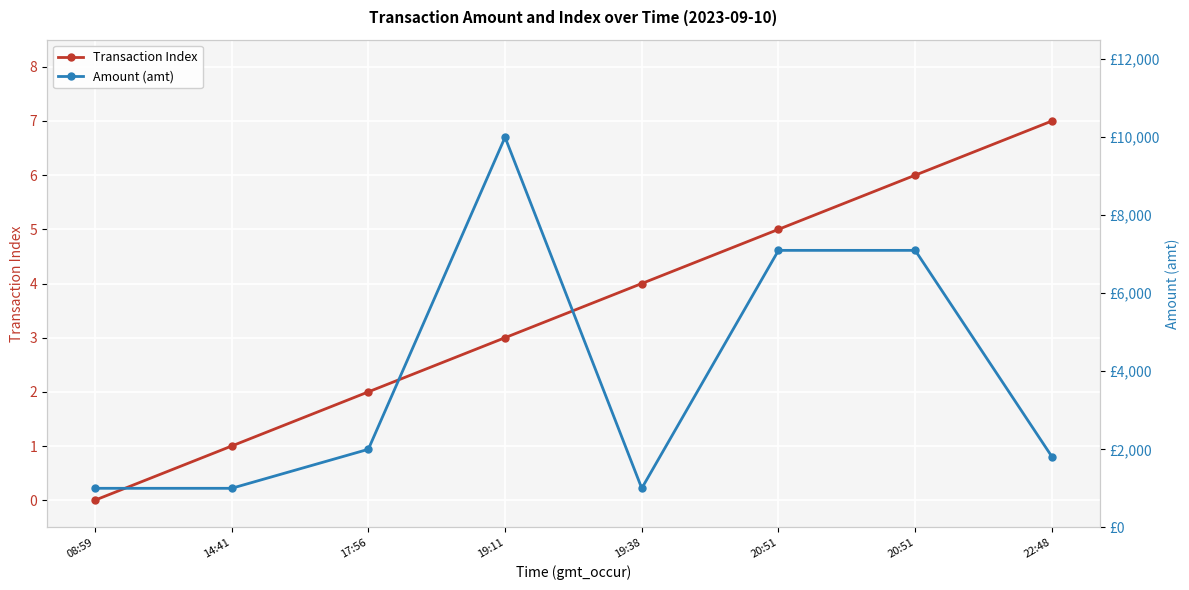

Reading left to right, extract all data points from this chart.

Transaction Index: 0	1	2	3	4	5	6	7
Amount (amt): 1000	1000	2000	10000	1000	7100	7100	1810